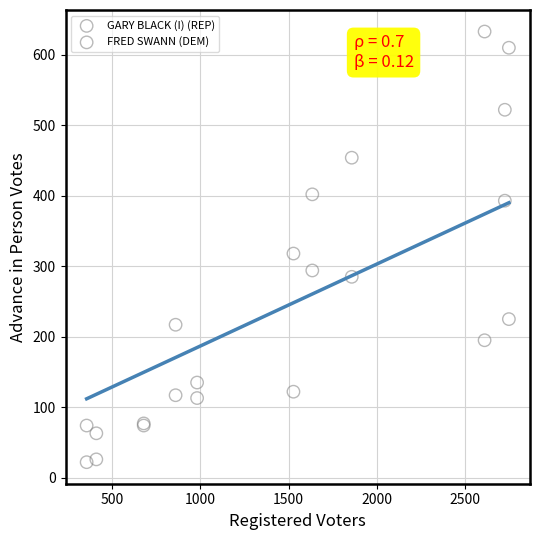

Which series contains the lowest Y value?

FRED SWANN (DEM)